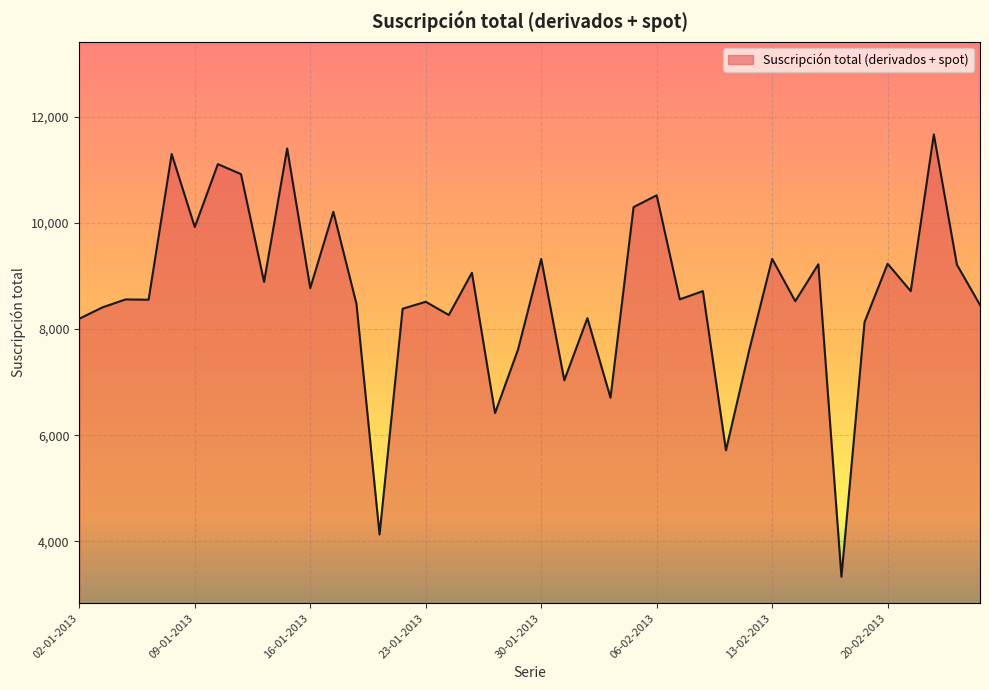

What is the difference between the maximum and minimum values?

8339